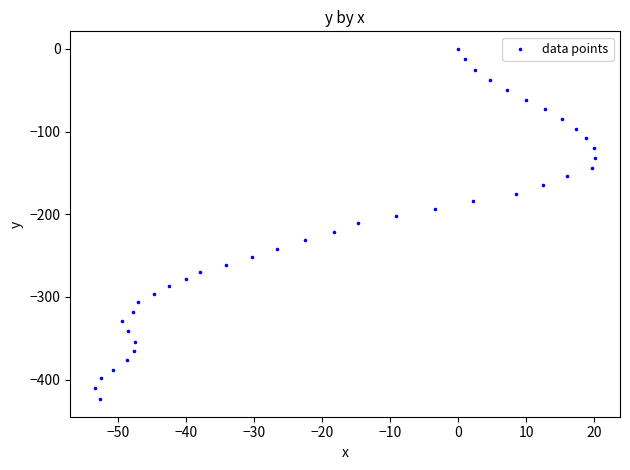

What is the range of Y values (max minus min)?

423.6